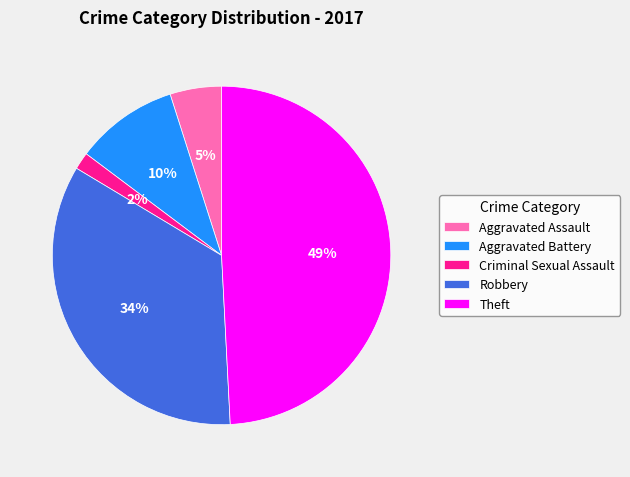

Is it true that Criminal Sexual Assault is 2% of the pie?

True